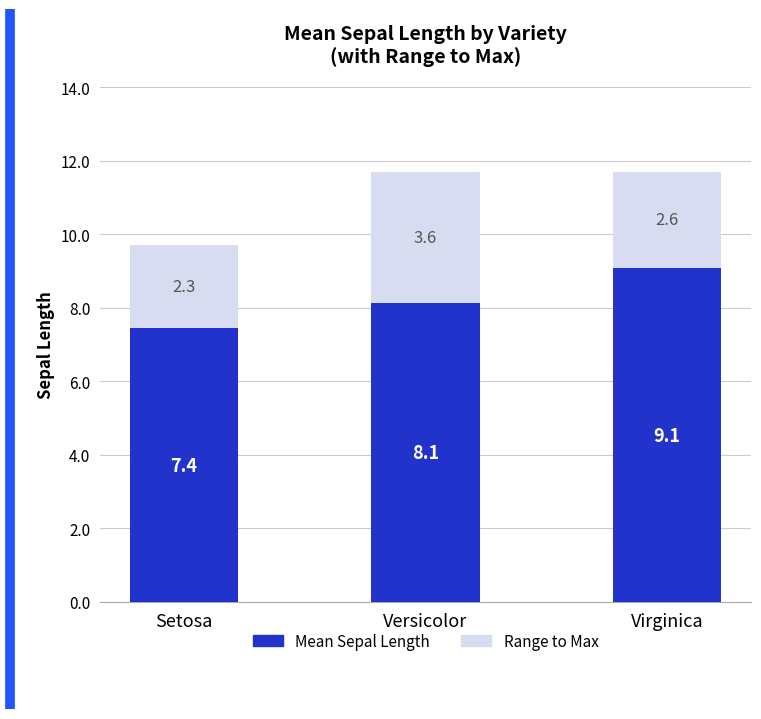

At which label does Mean Sepal Length first exceed 8?

Versicolor